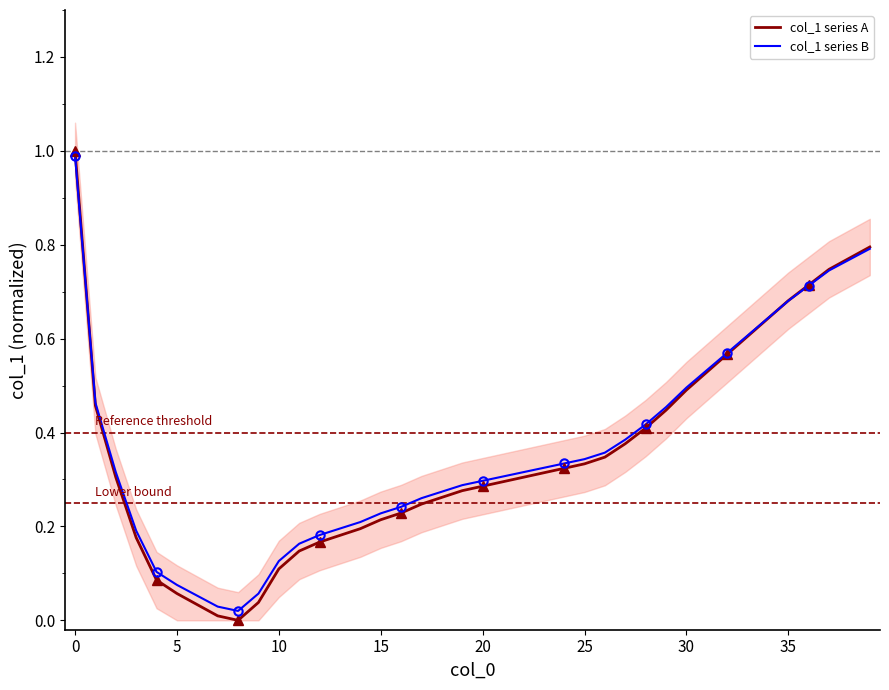

How many positive values does the col_1 series A series have?

39